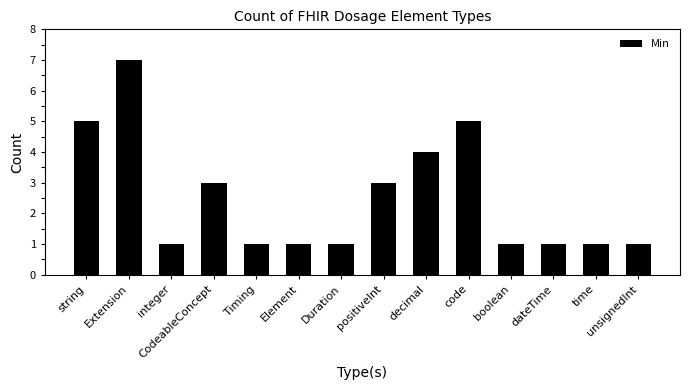

Reading left to right, extract all data points from this chart.

string=5	Extension=7	integer=1	CodeableConcept=3	Timing=1	Element=1	Duration=1	positiveInt=3	decimal=4	code=5	boolean=1	dateTime=1	time=1	unsignedInt=1